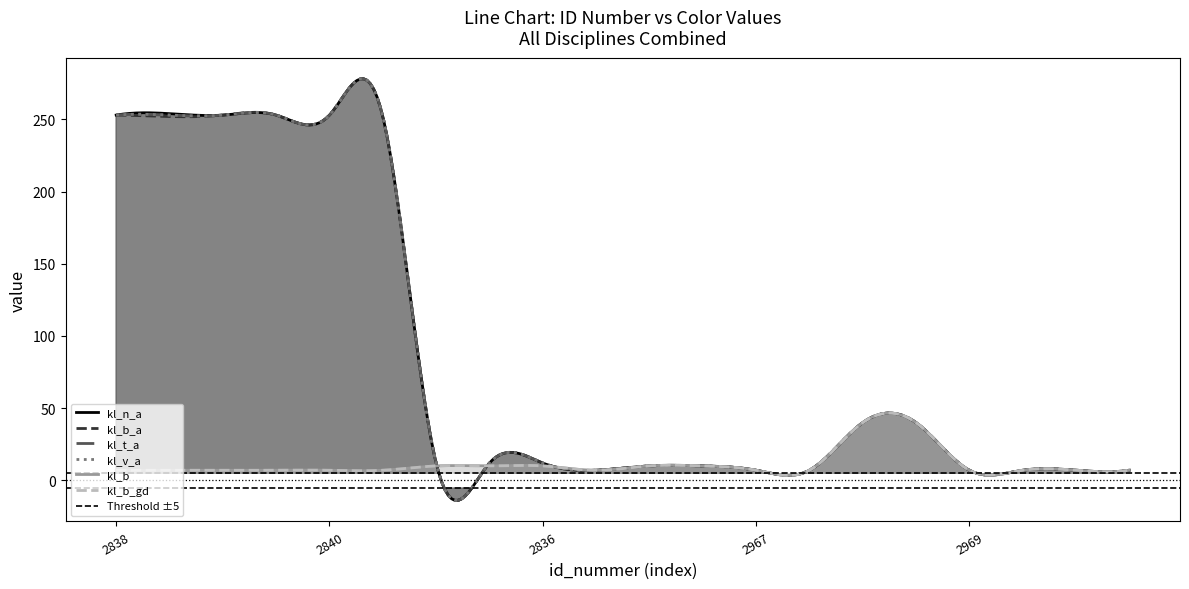

Where does the kl_t_a series first go above 12?

2838